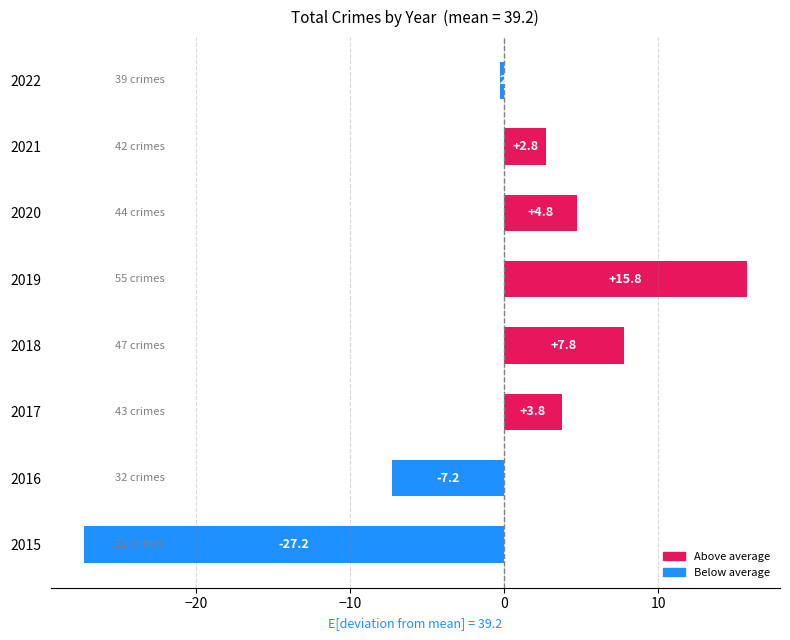

What is the smallest value displayed?

-27.2